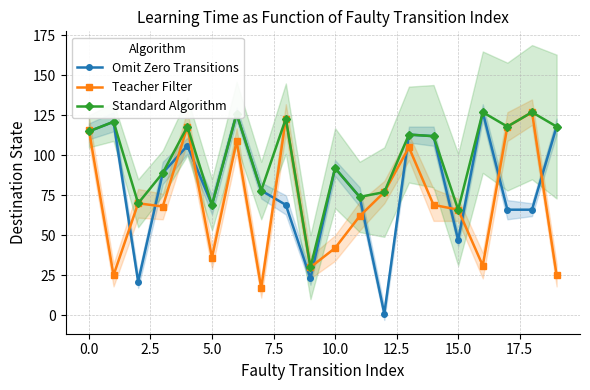

Which series has the largest range (max minus min)?

Omit Zero Transitions